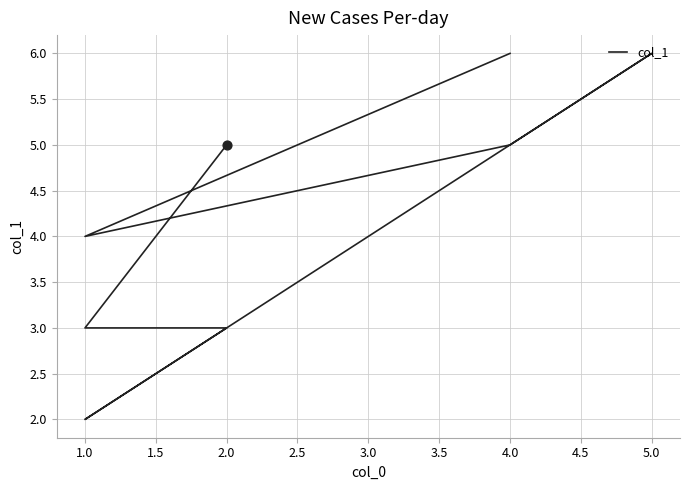

Approximately how many times larger is the value at 2.0 compared to 2.0?

0.6